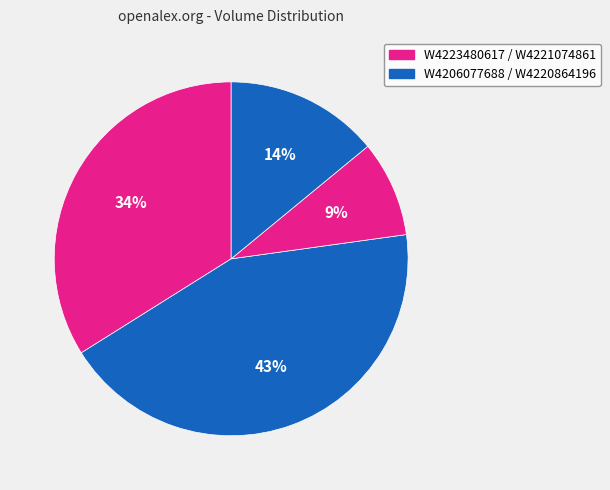

To the nearest percent, what is the average slice percentage?

25%